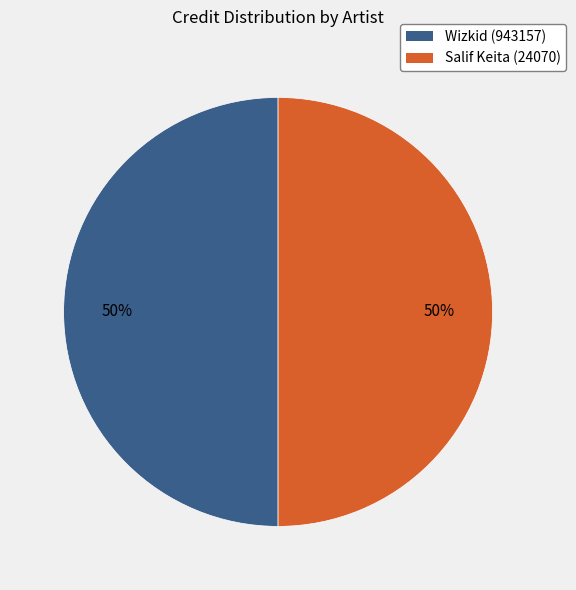

How many segments does this pie chart have?

2